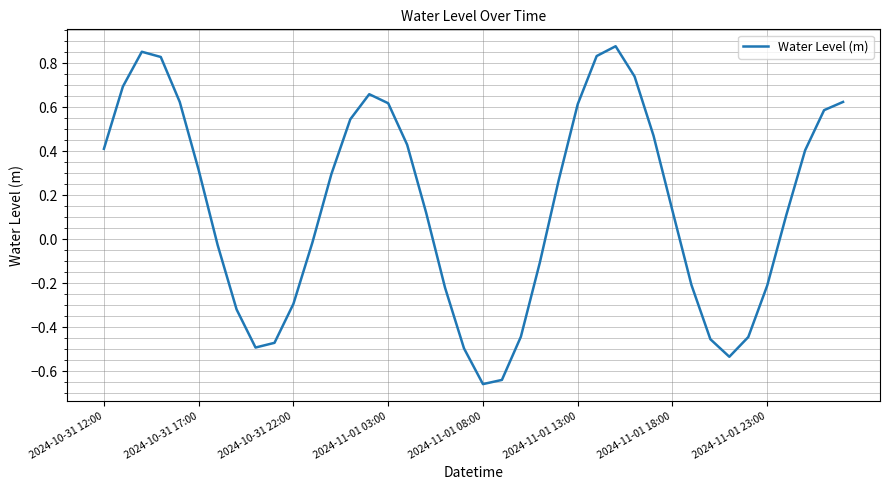

What is the difference between the maximum and minimum values?

1.5